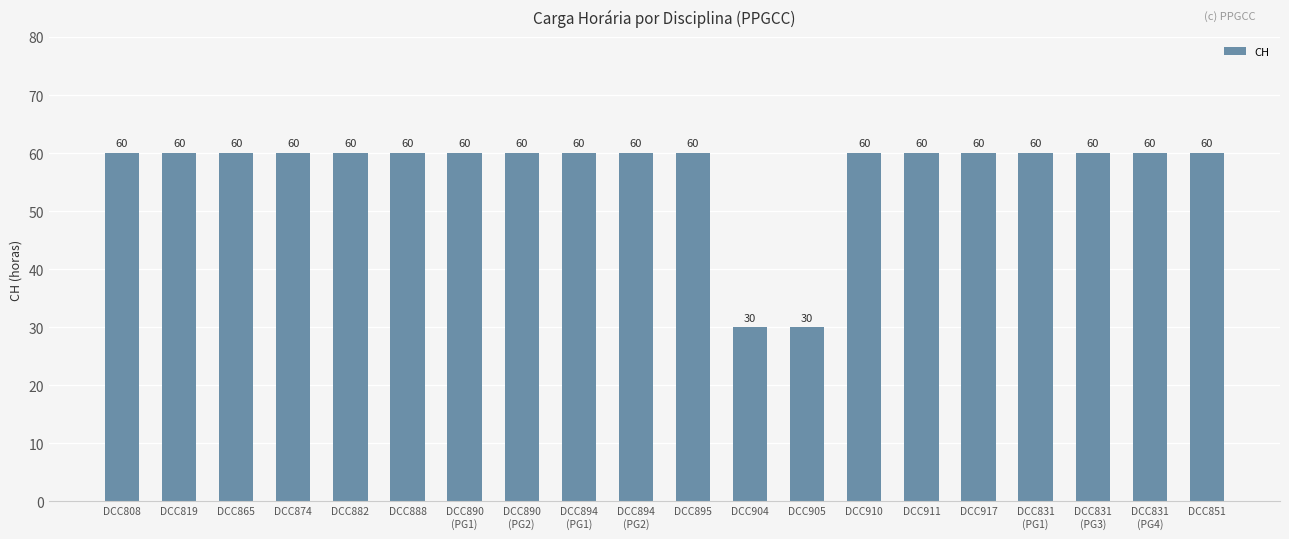

What is the greatest value displayed?

60